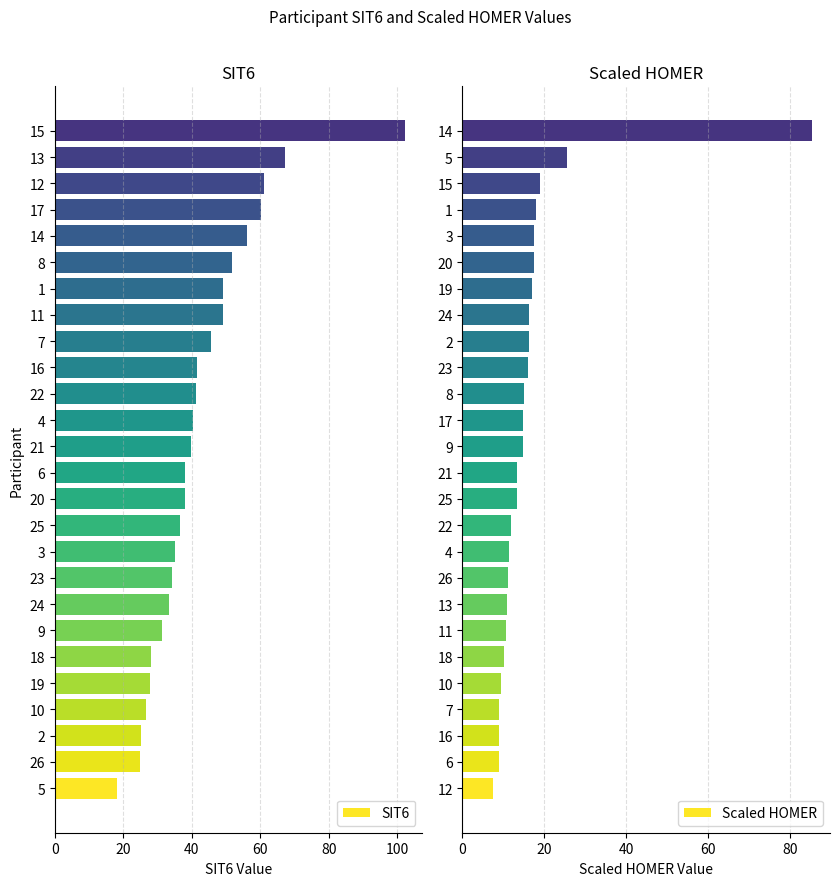

How many groups of bars are there?

26